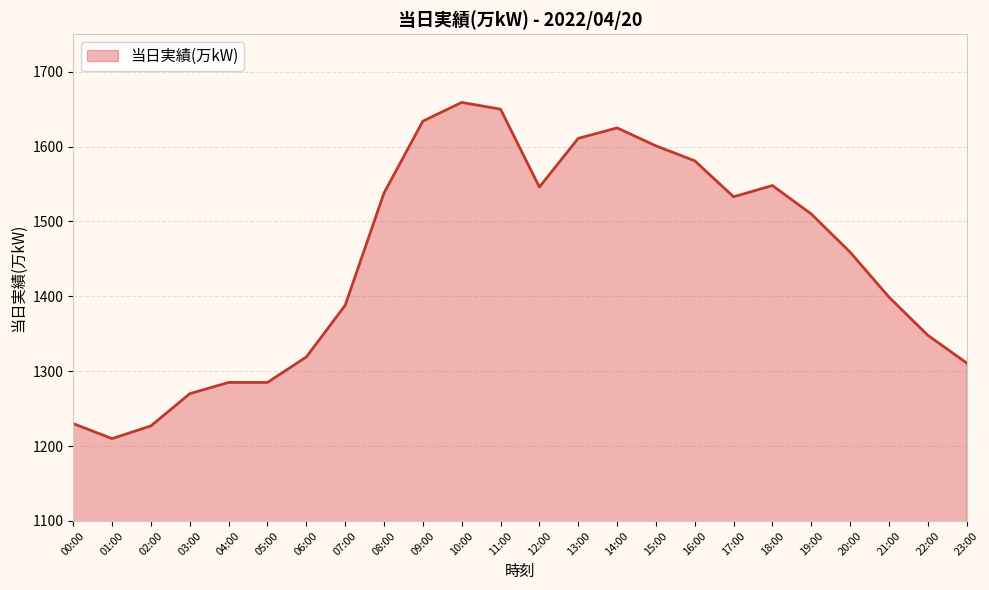

At which label does the data first exceed 1510?

08:00